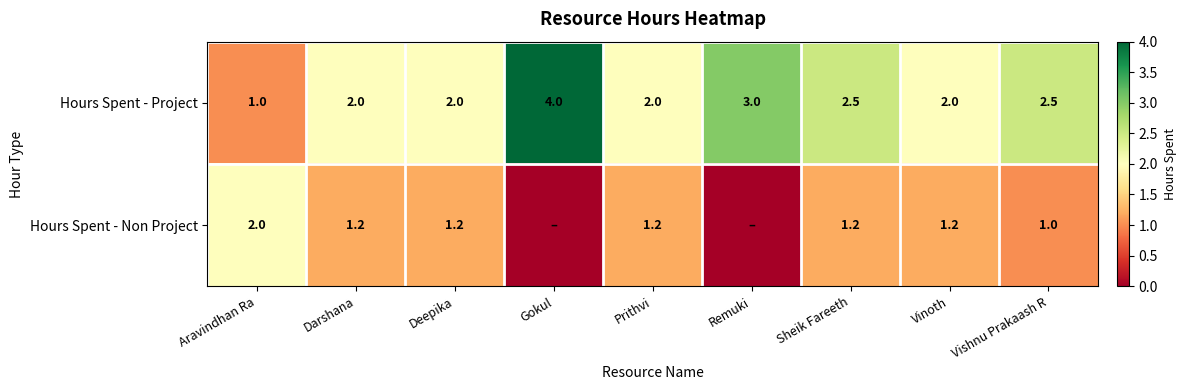

How many values in the Hours Spent - Project series are below 2?

1